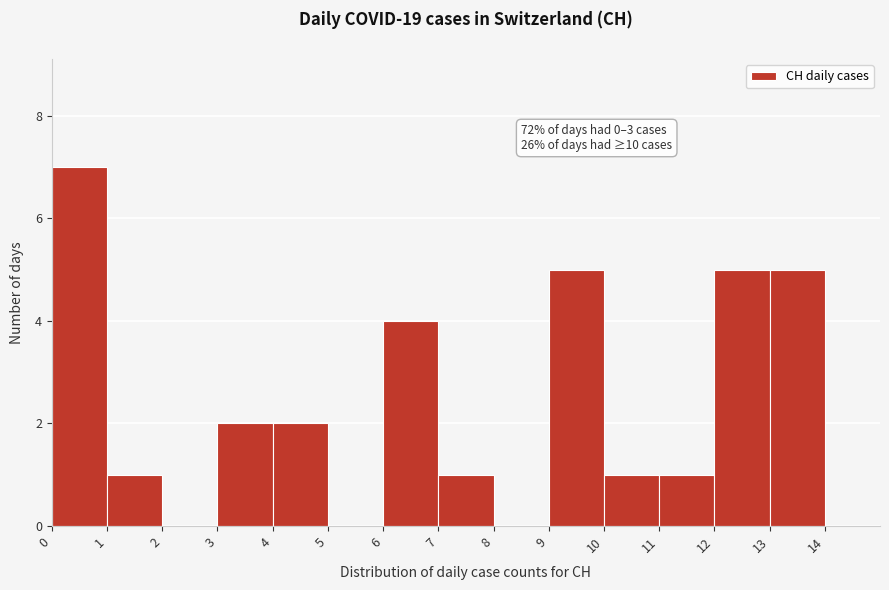

Which range on the x-axis has the tallest bar?

0 to 1